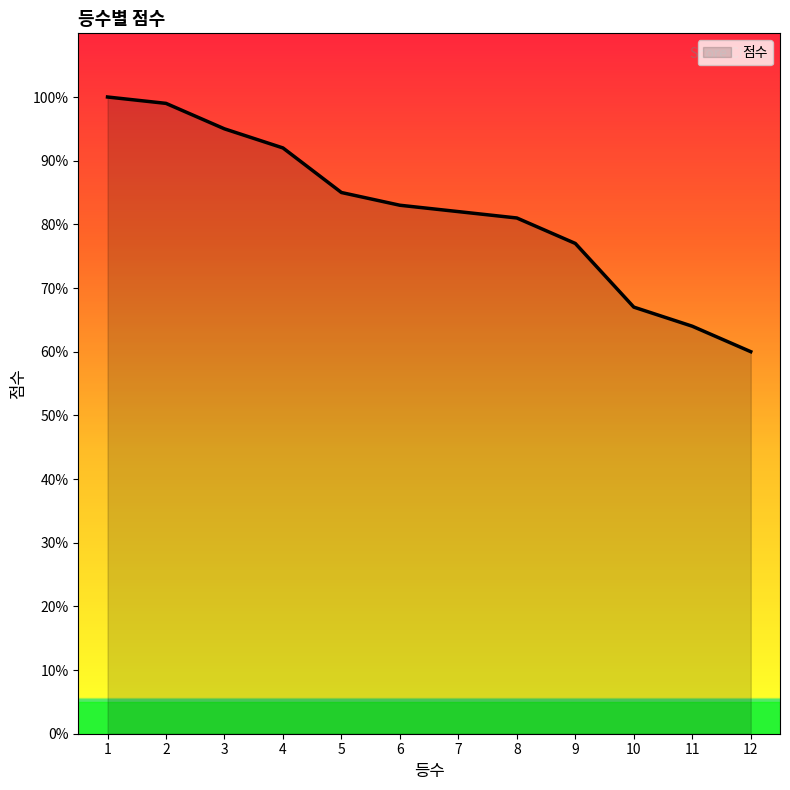

Does the chart display data point markers on the line(s)?

No